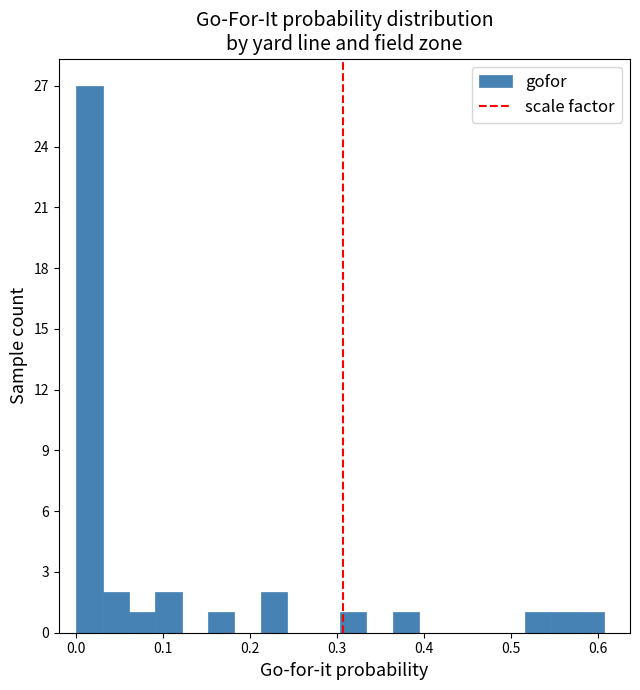

Read against the x-axis, roughly where is the centre of the tallest bar?

0.02